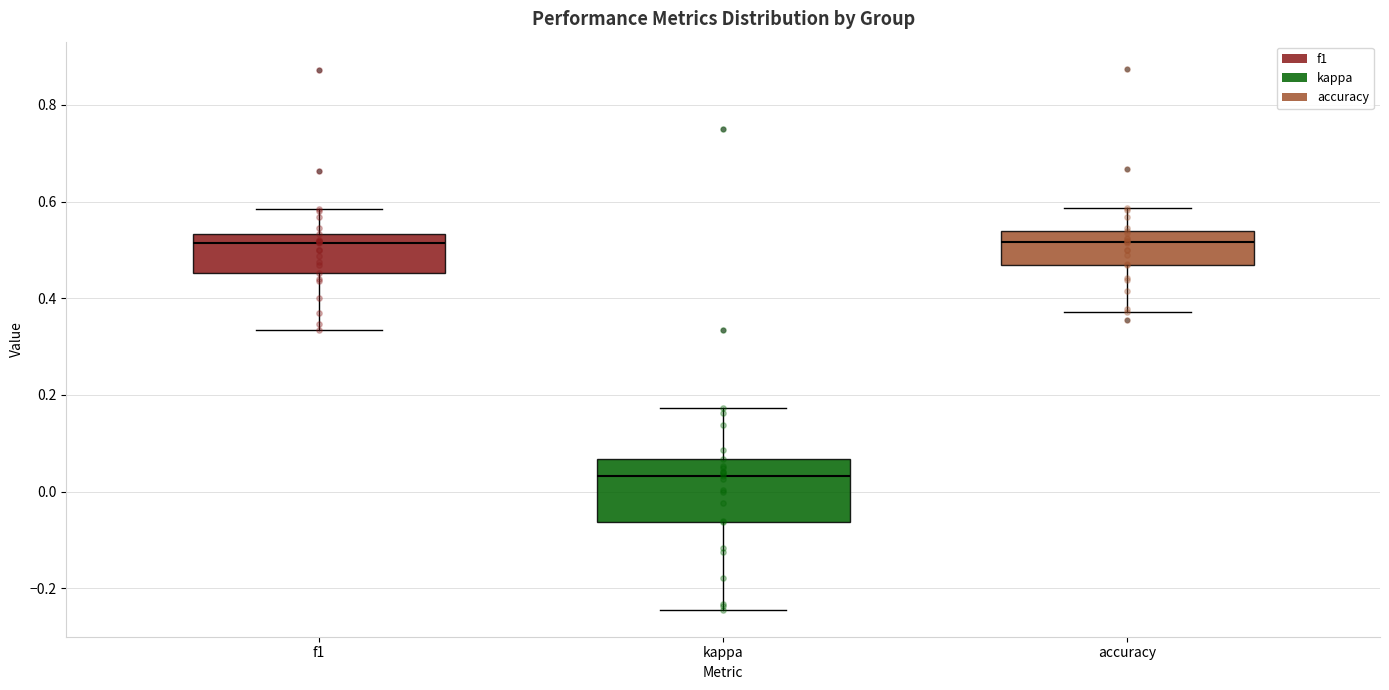

Reading left to right, read every box against the y-axis: the position of its median line, the range the box covers, and the ends of its whiskers. The values are not printed on the chart, so give them approximately, as read against the axis.

f1: median 0.52, box 0.46 to 0.54, whiskers 0.34 to 0.58
kappa: median 0.04, box -0.06 to 0.06, whiskers -0.24 to 0.18
accuracy: median 0.52, box 0.46 to 0.54, whiskers 0.38 to 0.58